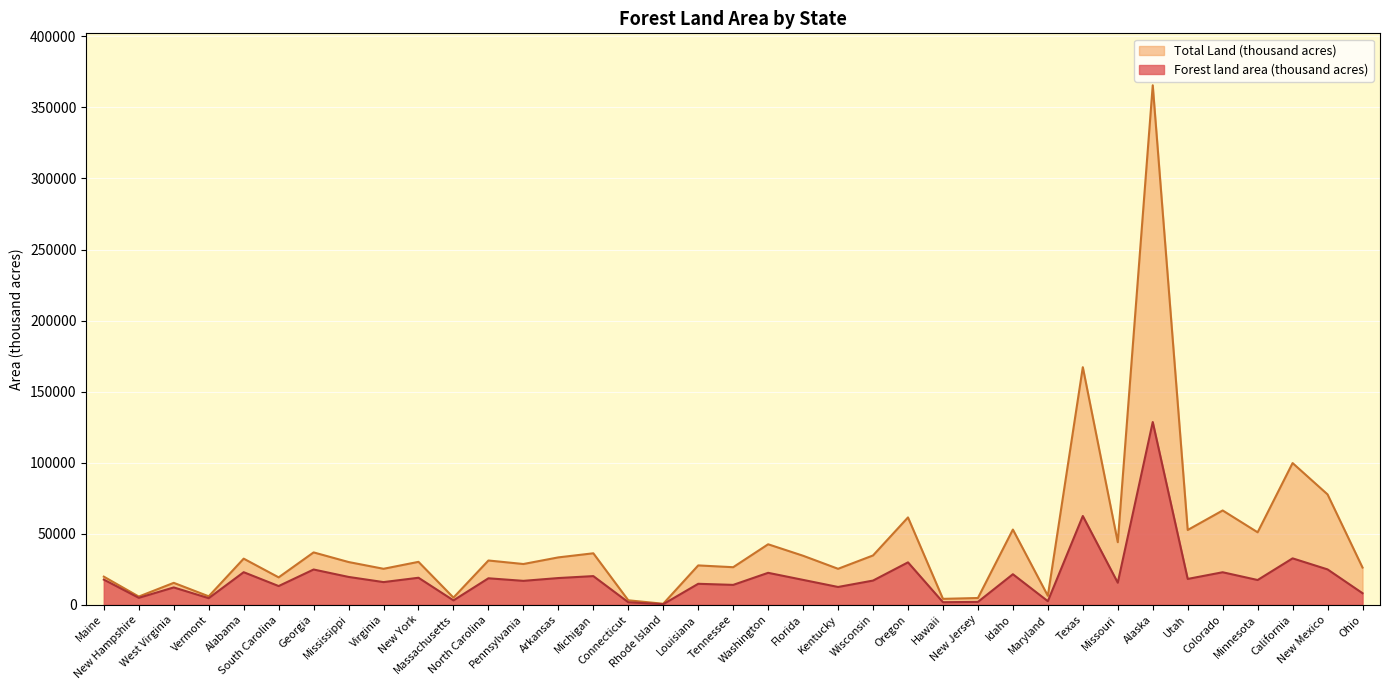

What value does the Total Land (thousand acres) series have at Virginia, to the nearest 10?

25270